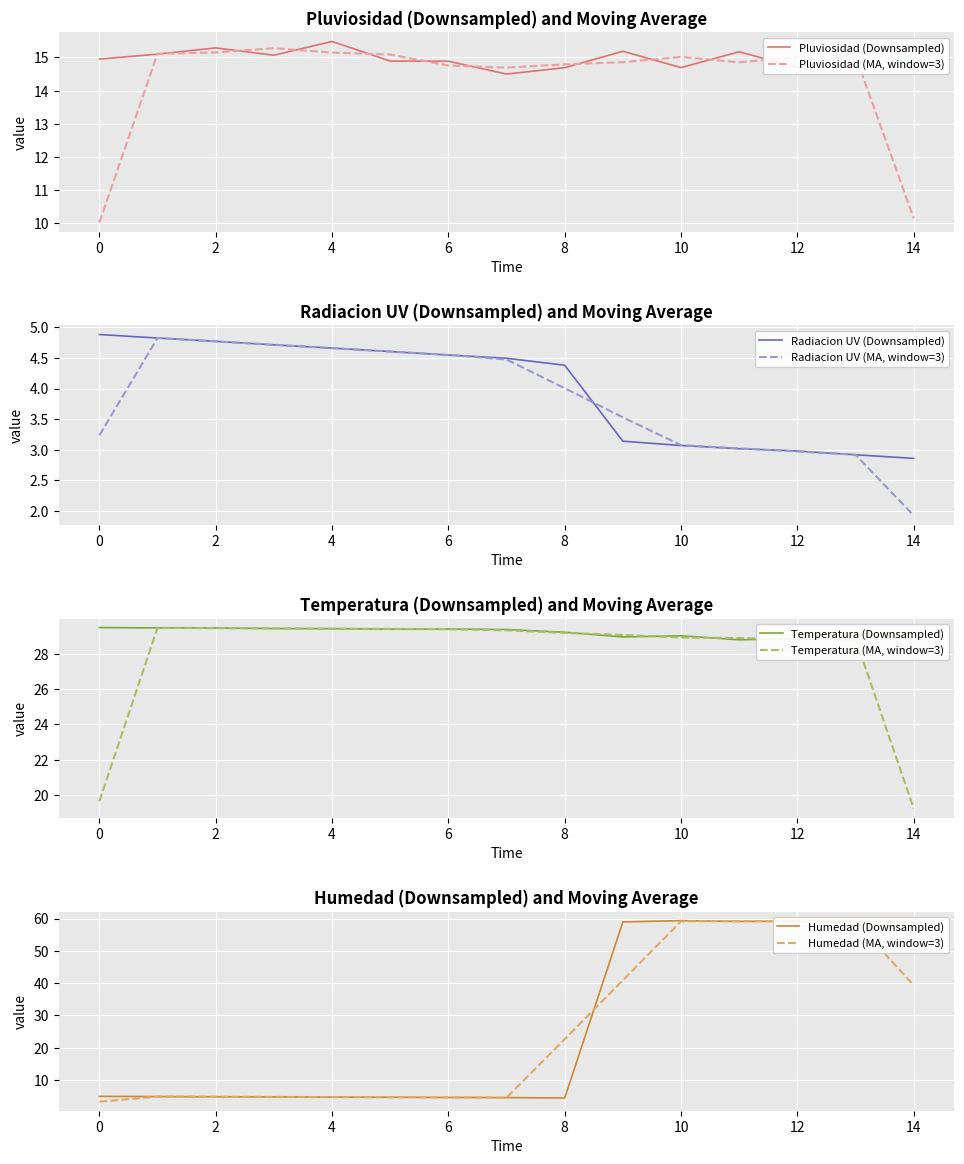

At which label does Pluviosidad (Downsampled) reach its peak?

4